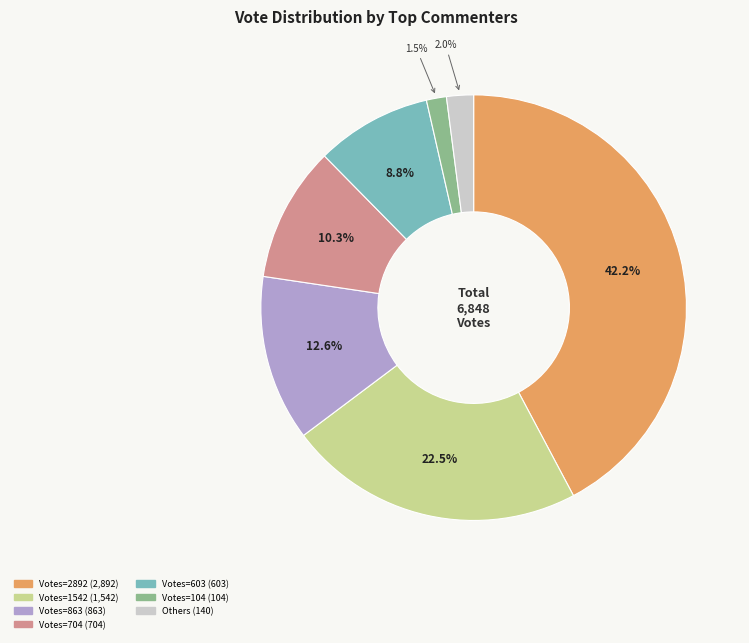

Is there any slice that represents more than half of the pie?

No